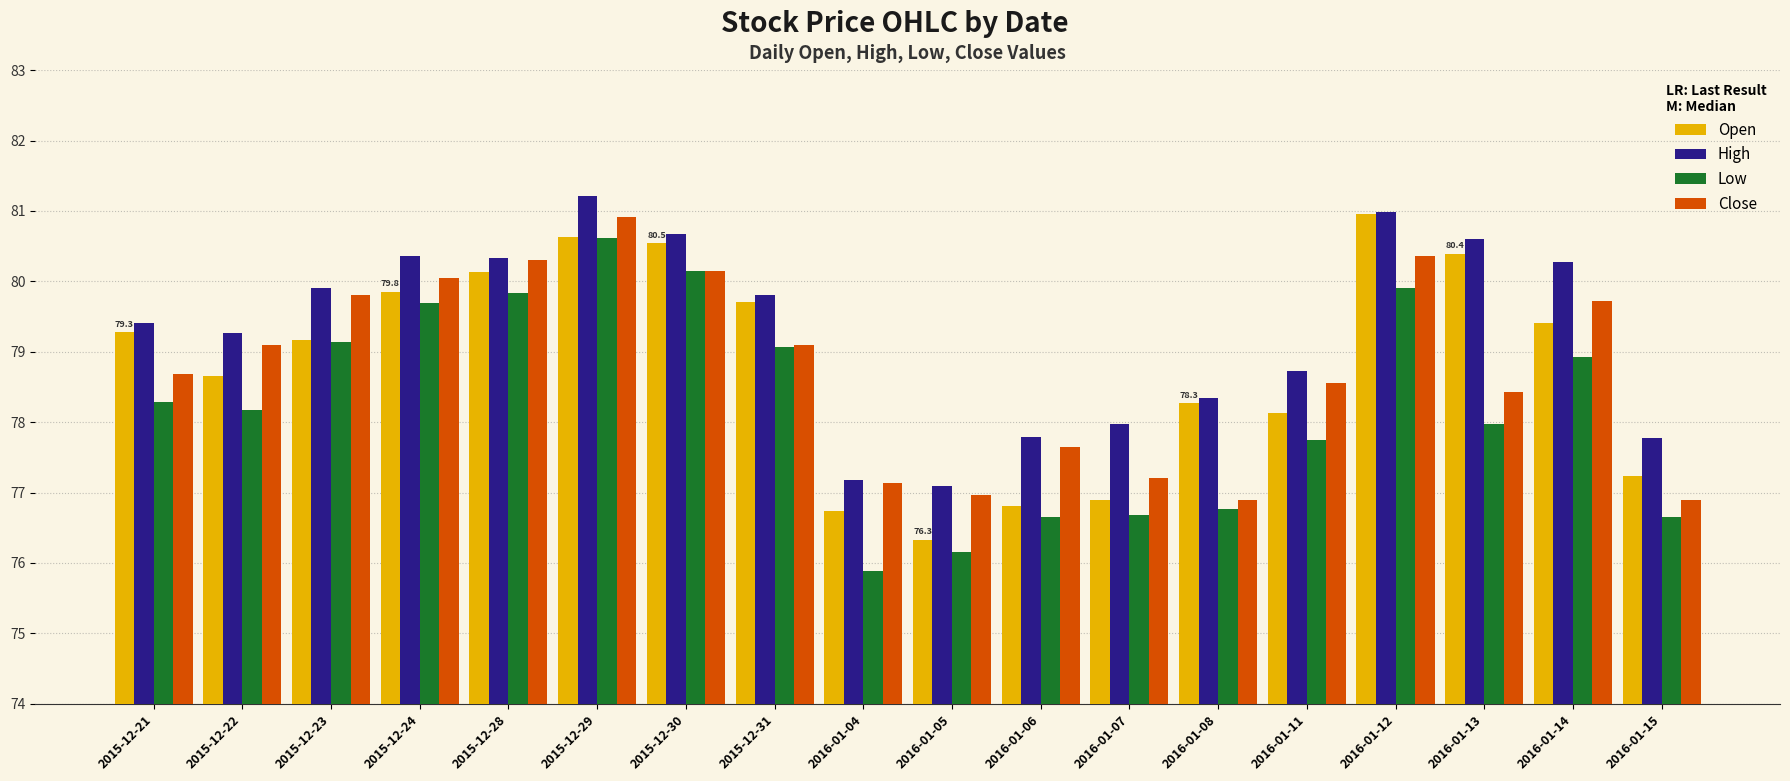

What is the greatest value displayed?

81.2